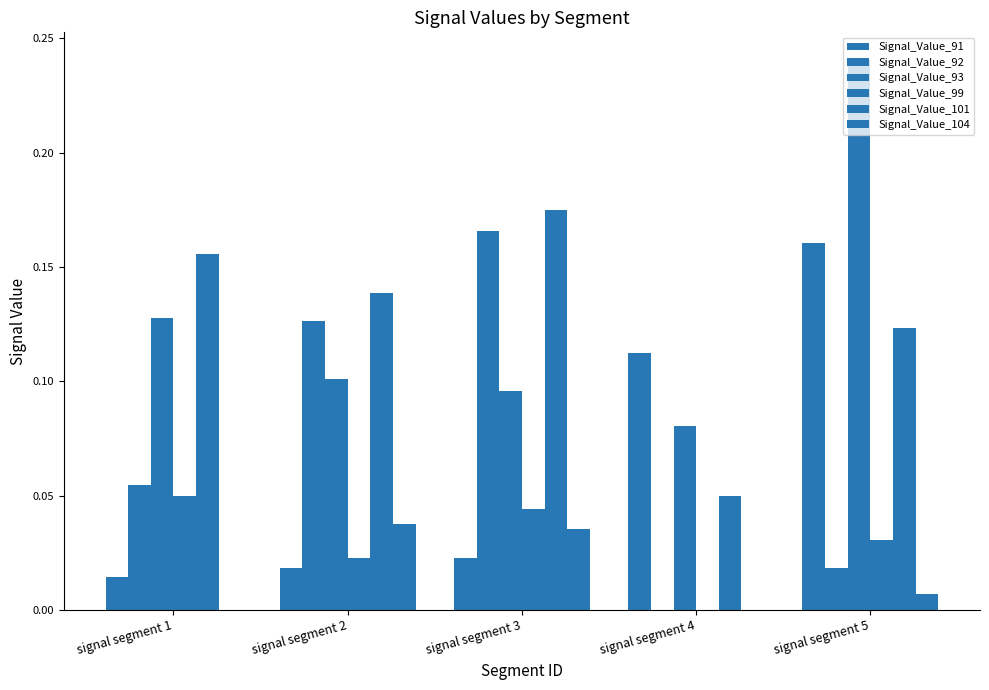

How many groups of bars are there?

5